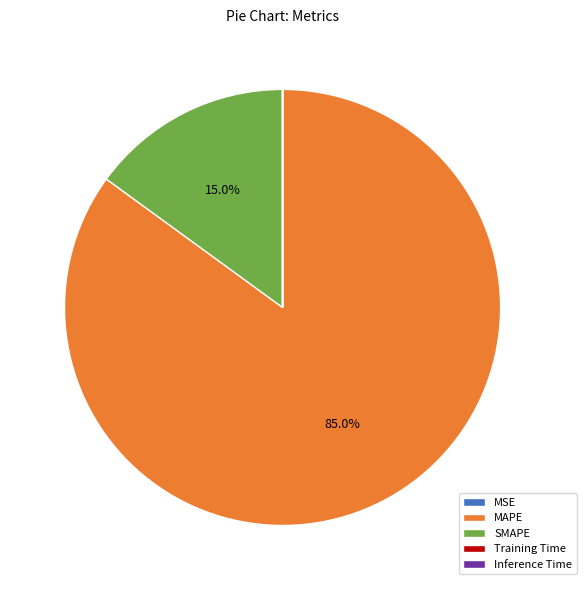

Is MAPE the majority of the pie?

Yes